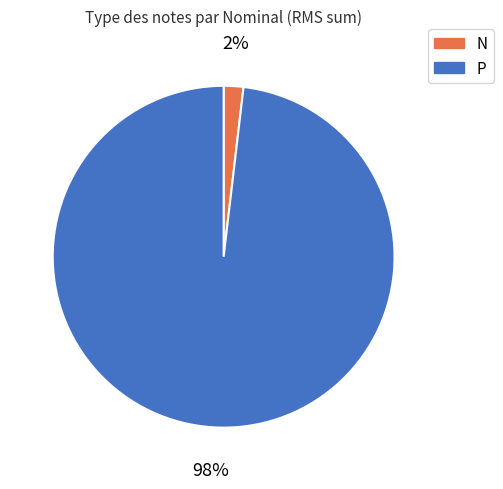

Is N the majority of the pie?

No